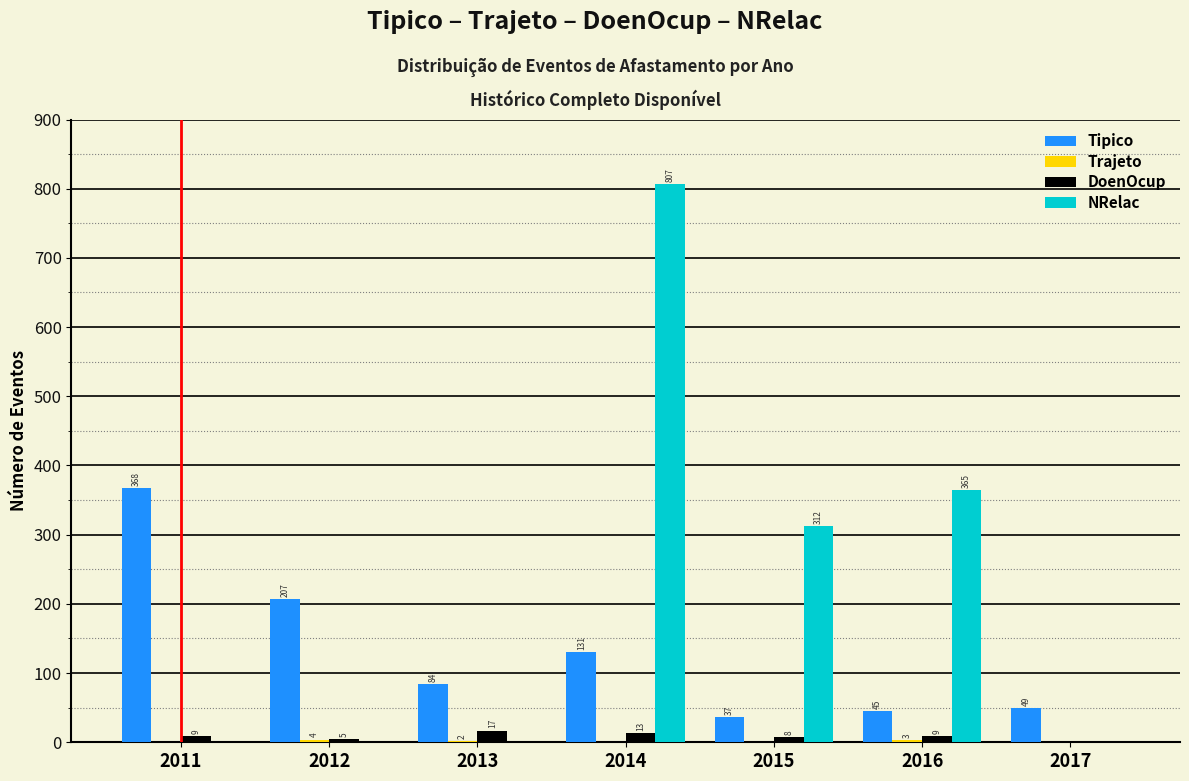

Between 2011 and 2016, which series saw the biggest shift?

NRelac